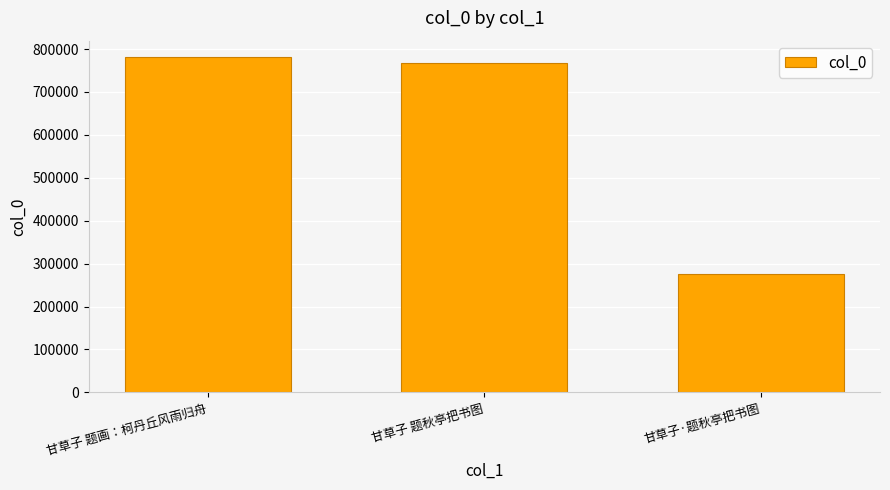

Reading left to right, list all the values displayed in this chart.

780563	768422	275831